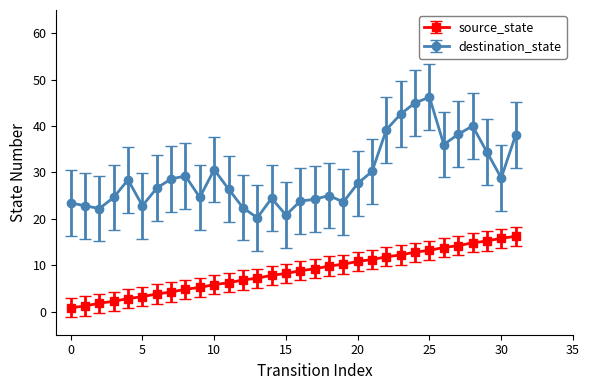

List the series in order of their overall mean, highest first.

destination_state, source_state